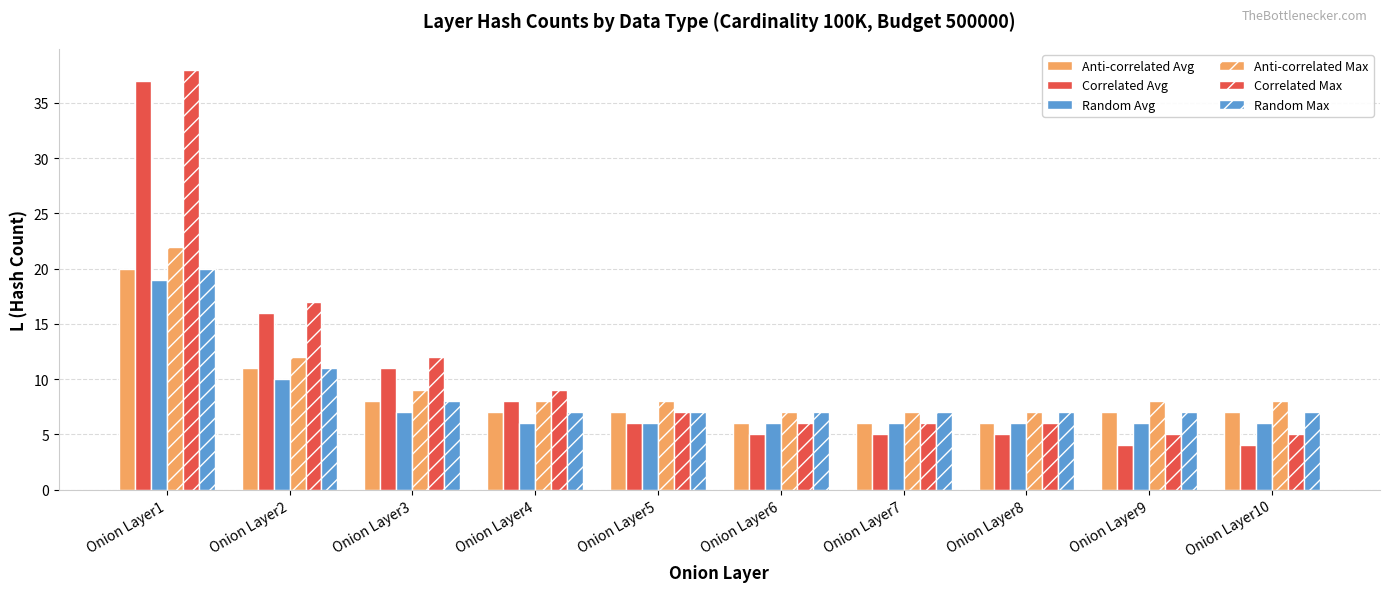

What is the difference between the Correlated Avg values at Onion Layer5 and Onion Layer2?

10